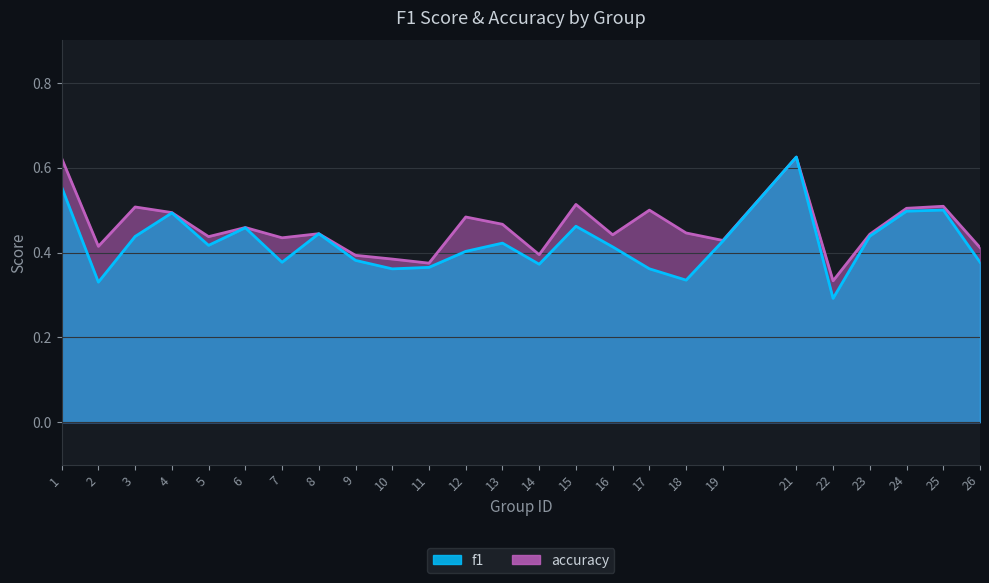

True or false: f1 and accuracy intersect in this chart.

True